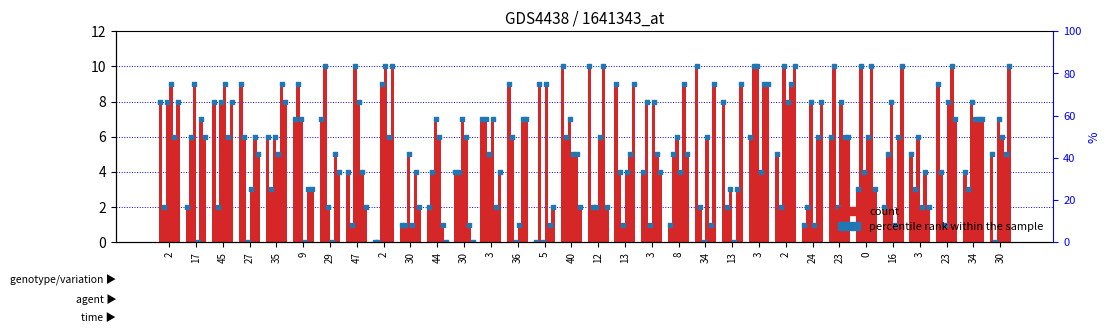

What is the change in value from 2 to 34?

+2